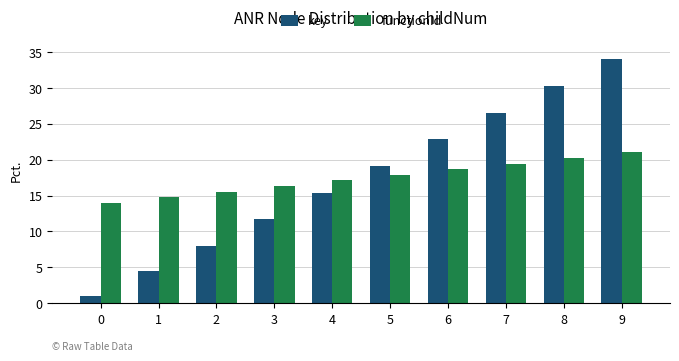

Reading left to right, what are all the values shown in this chart?

key: 0=1.0	1=4.5	2=8.0	3=11.7	4=15.4	5=19.1	6=22.9	7=26.6	8=30.3	9=34.0
functionId: 0=14.0	1=14.8	2=15.6	3=16.3	4=17.1	5=17.9	6=18.7	7=19.4	8=20.2	9=21.0